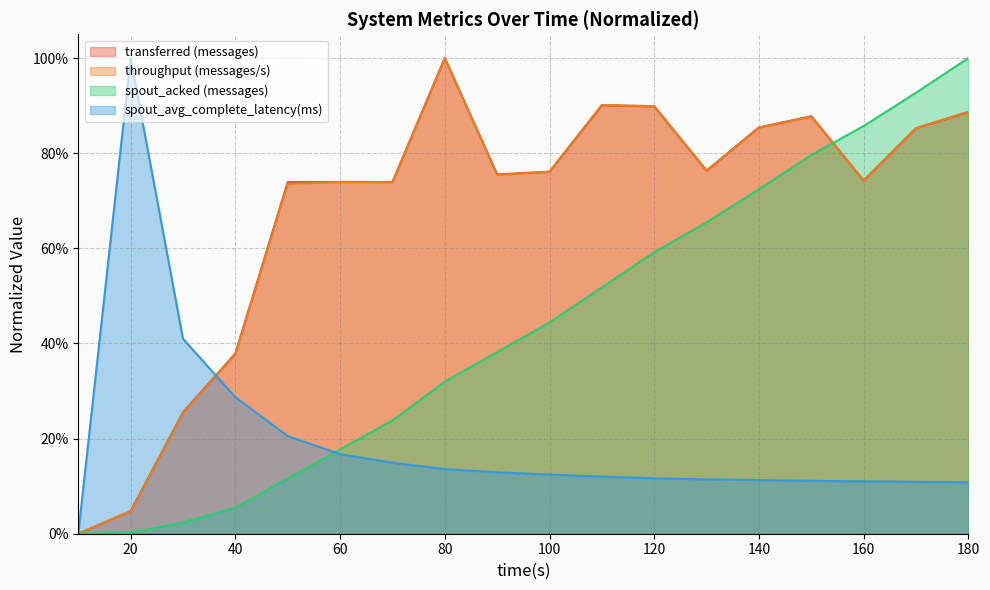

What is the highest value of the spout_avg_complete_latency(ms) series?

1.0